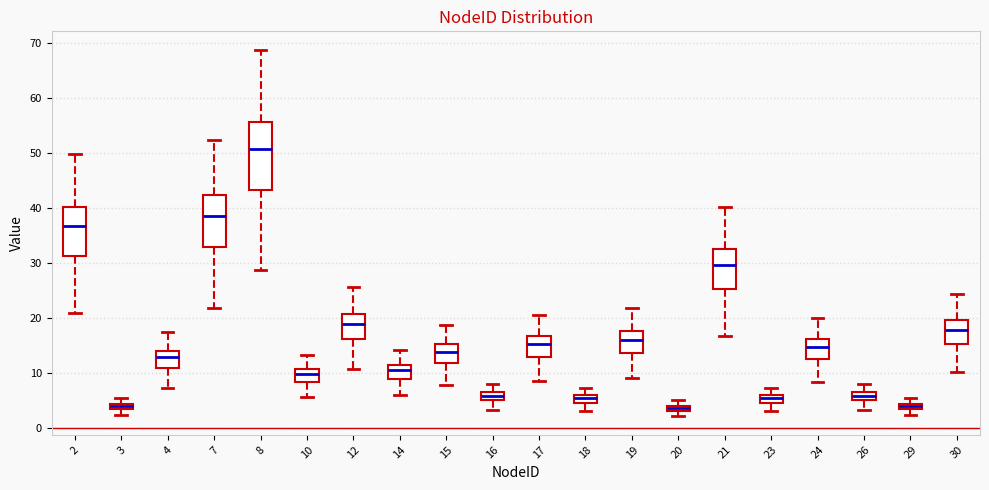

Which box has the highest median line?

8